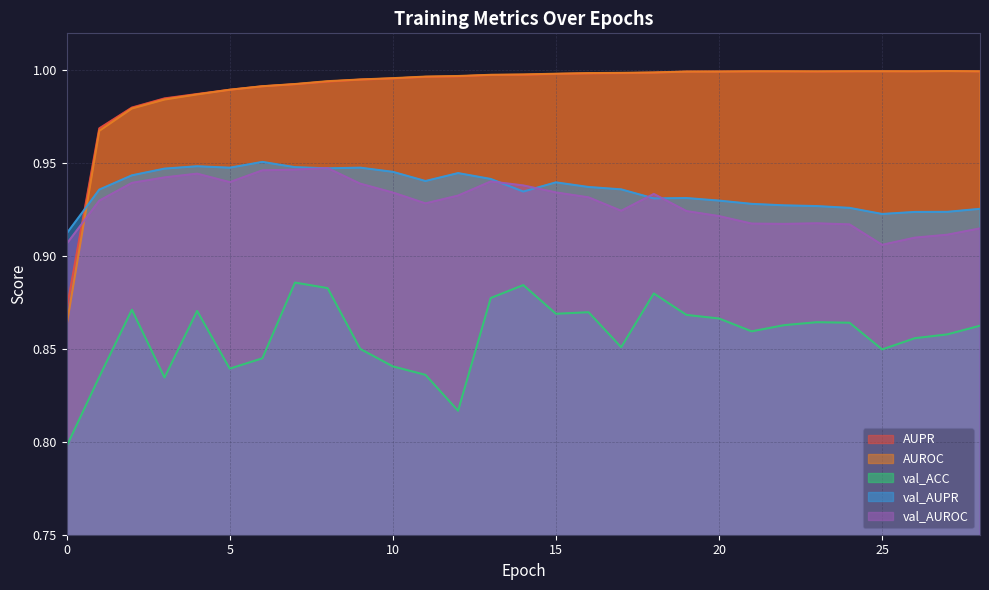

Which category has the highest value across all series?

27